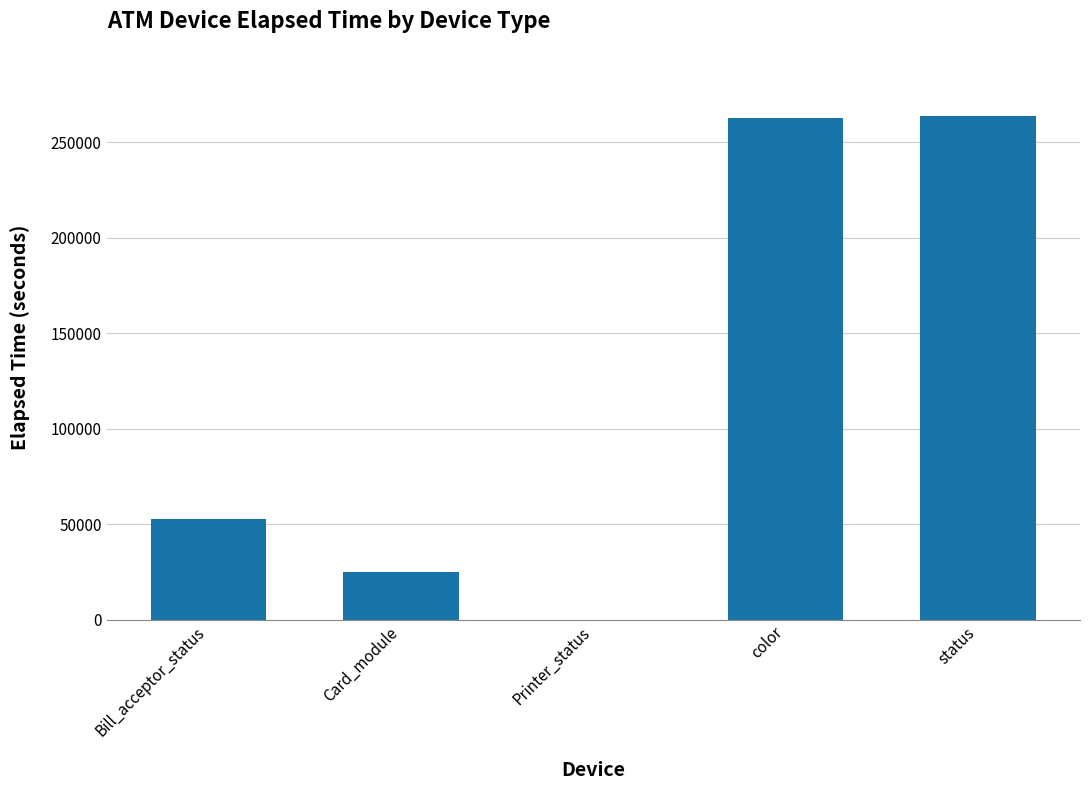

What is the greatest value displayed?

263779